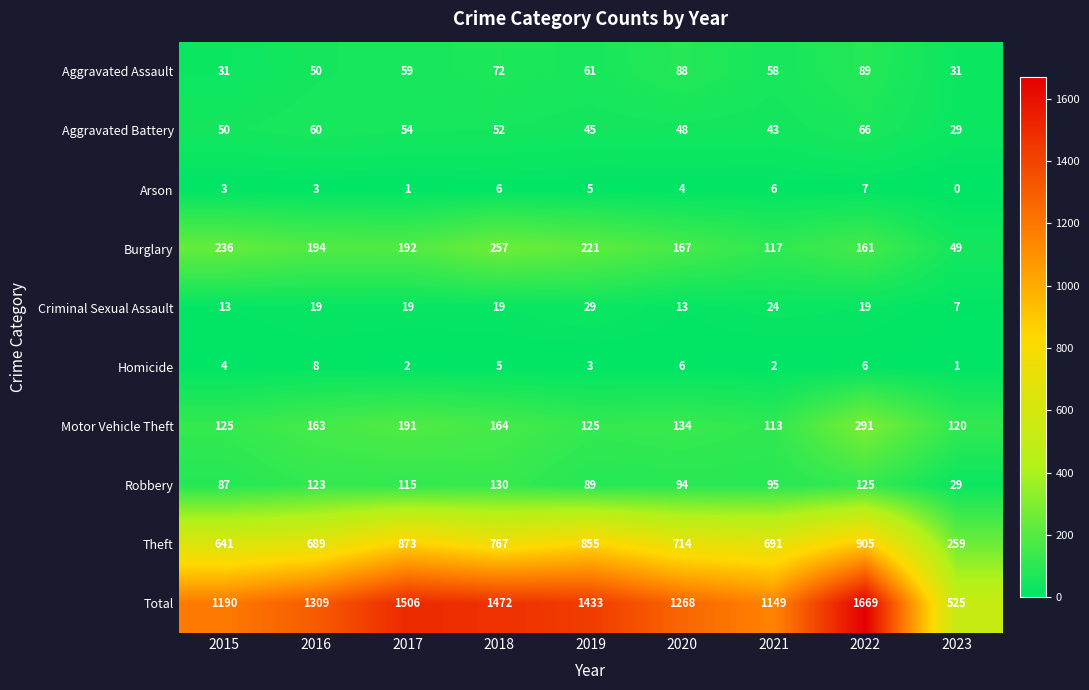

What is the difference between the maximum and minimum values in the Burglary series?

208